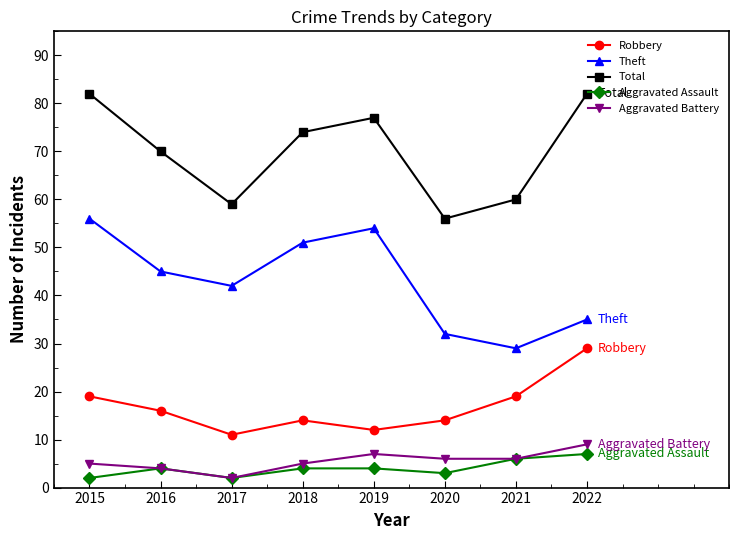

Between 2015 and 2020, which series saw the biggest shift?

Total